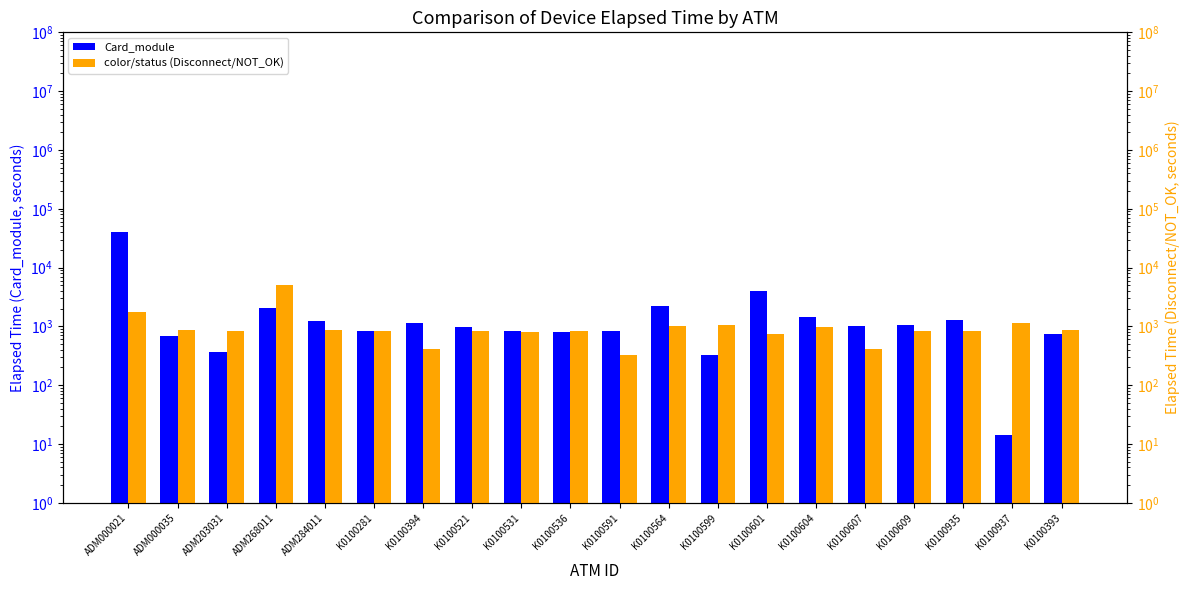

List the labels in order of color/status (Disconnect/NOT_OK) value, largest first.

ADM268011, ADM000021, K0100937, K0100599, K0100564, K0100604, ADM000035, ADM284011, K0100393, K0100281, K0100521, K0100935, ADM203031, K0100536, K0100609, K0100531, K0100601, K0100394, K0100607, K0100591